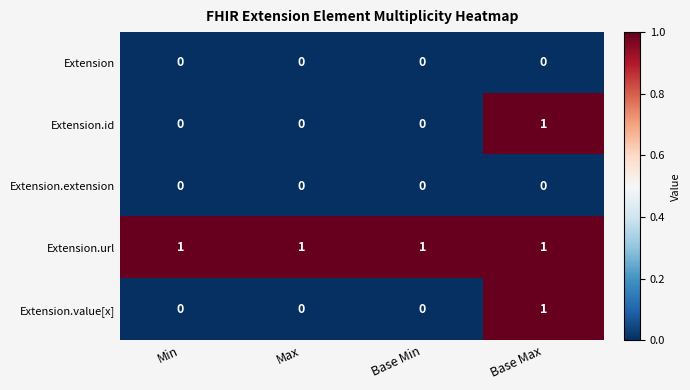

At how many categories does at least one series exceed 0?

4